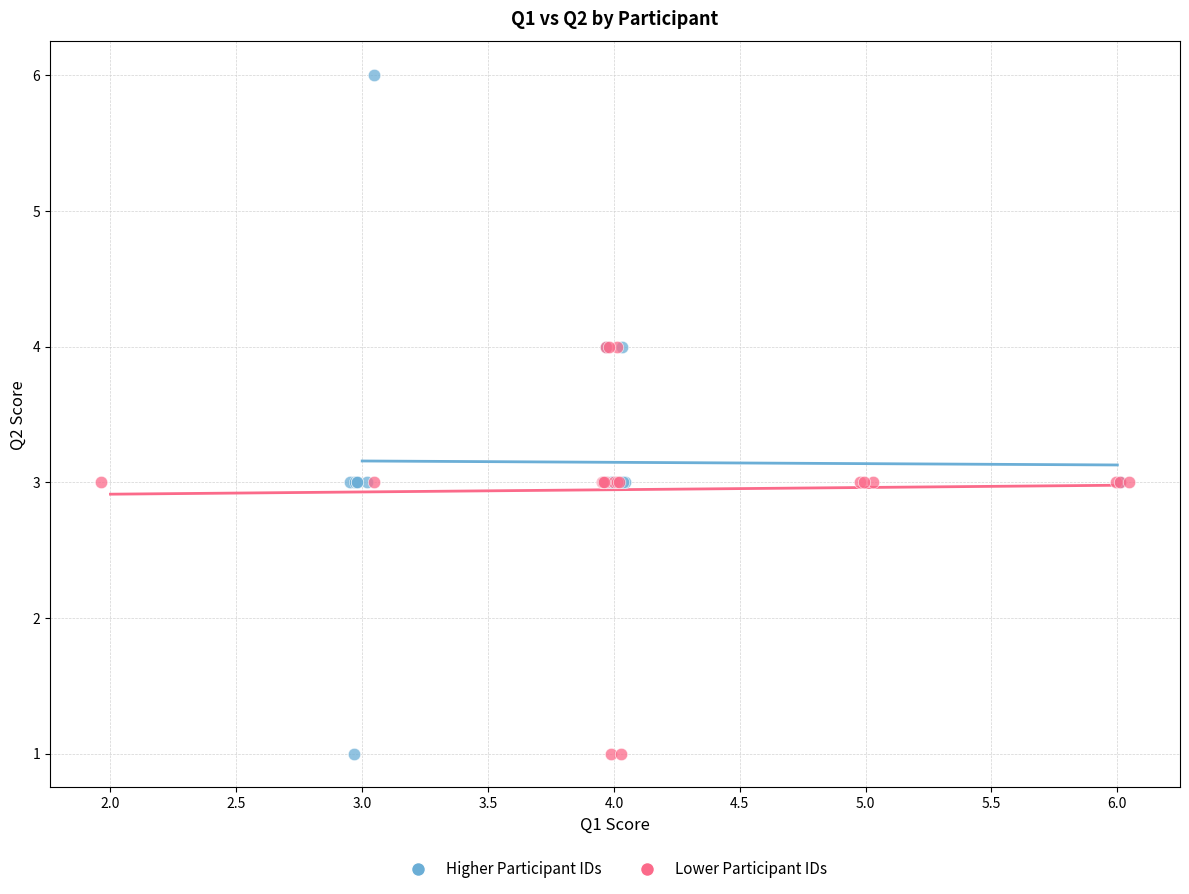

Which series has the widest spread of Y values?

Higher Participant IDs